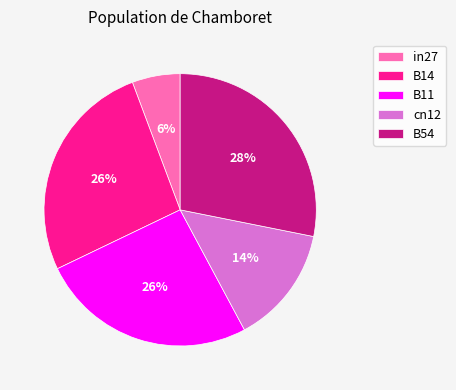

How many slices are in this pie chart?

5